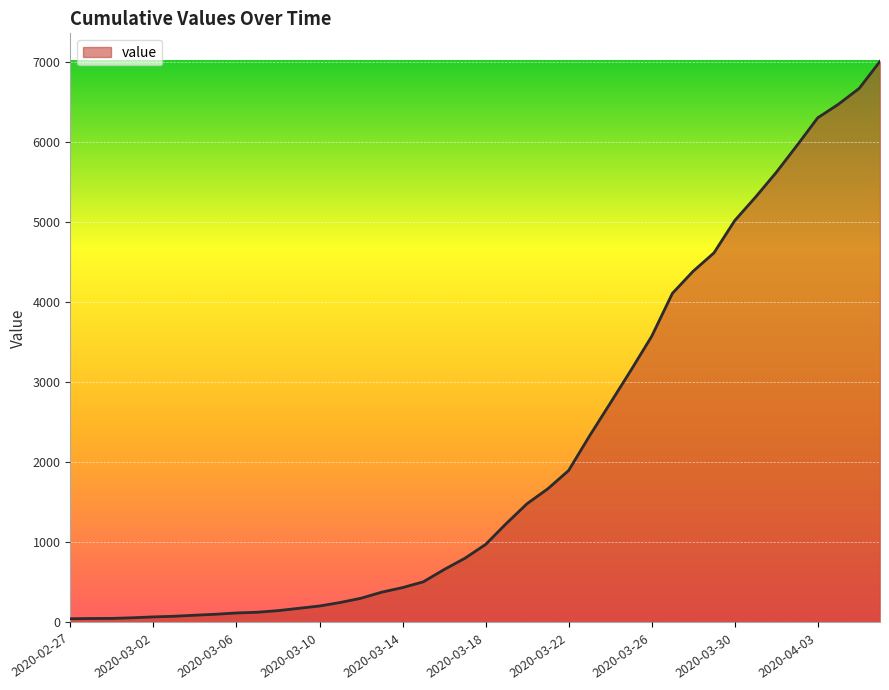

What is the maximum value shown in the chart?

7011